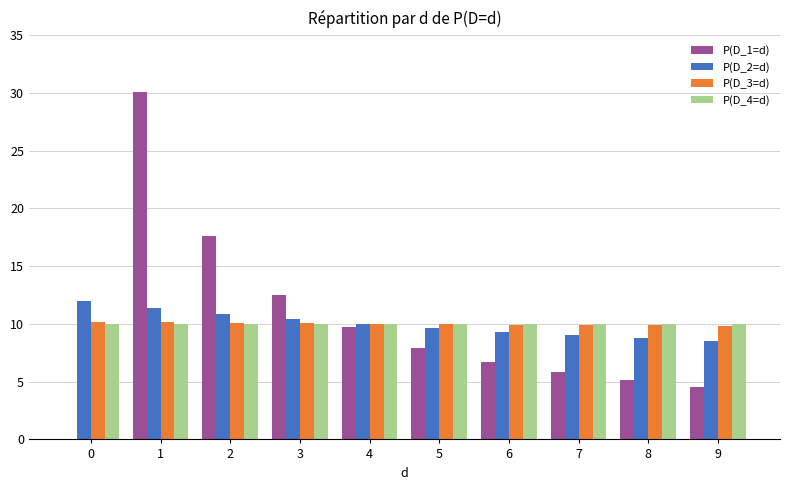

Is the value of P(D_2=d) at 2 greater than the value of P(D_1=d) at 1?

No